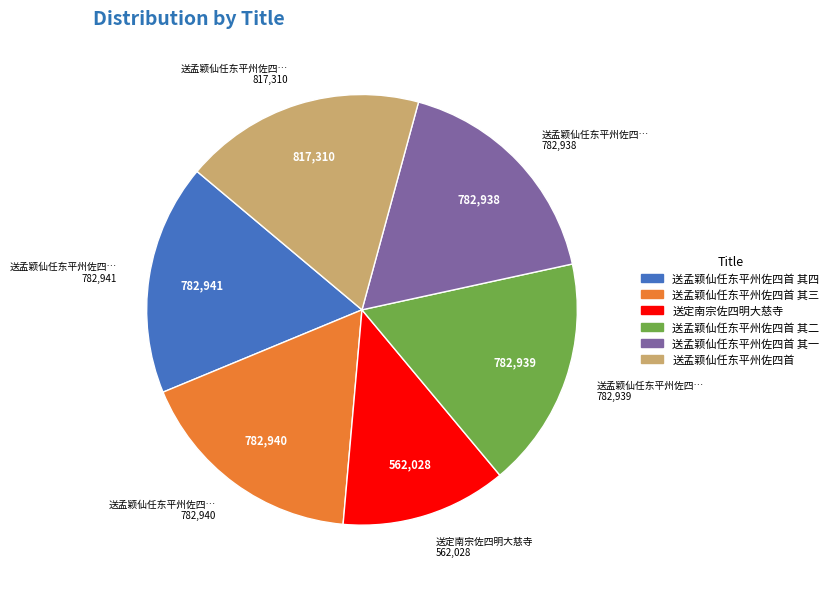

How many segments does this pie chart have?

6